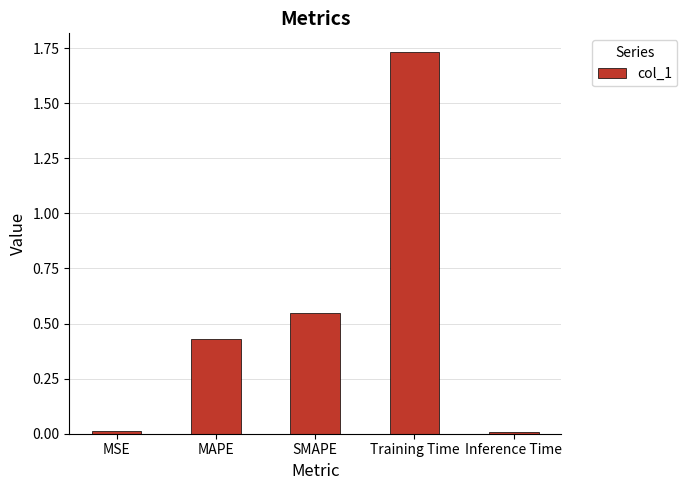

What is the sum of all values?

2.7